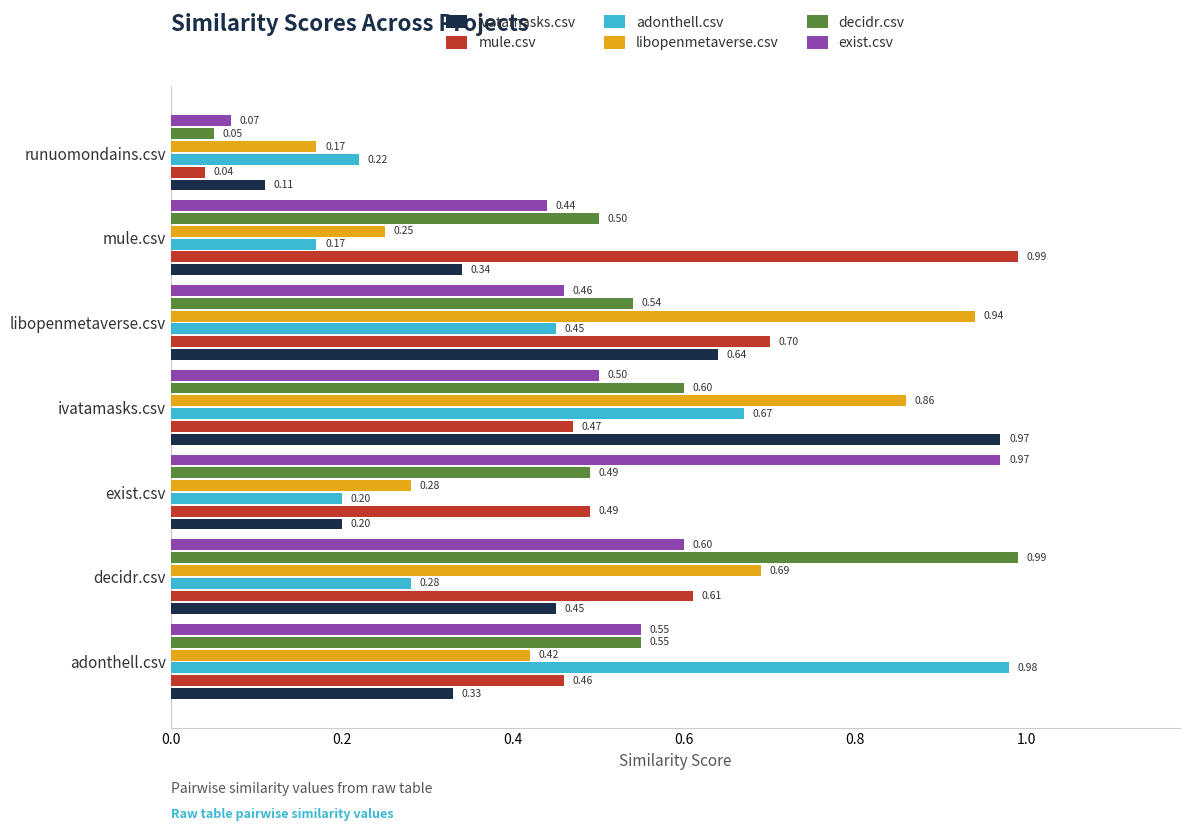

Which series has the widest spread of values?

mule.csv